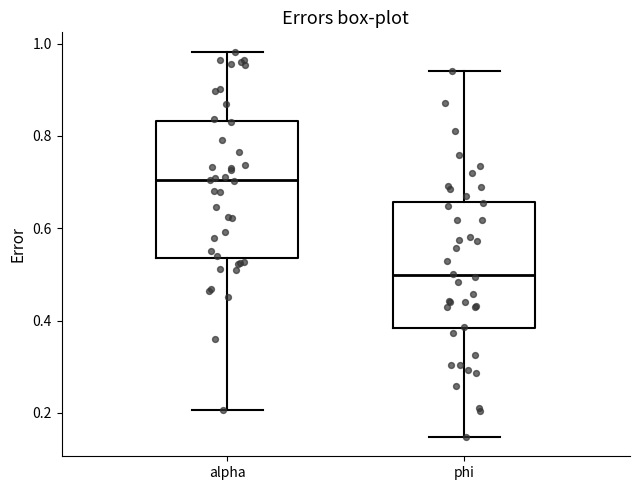

Which box is the tallest, from its lower edge to its upper edge?

alpha